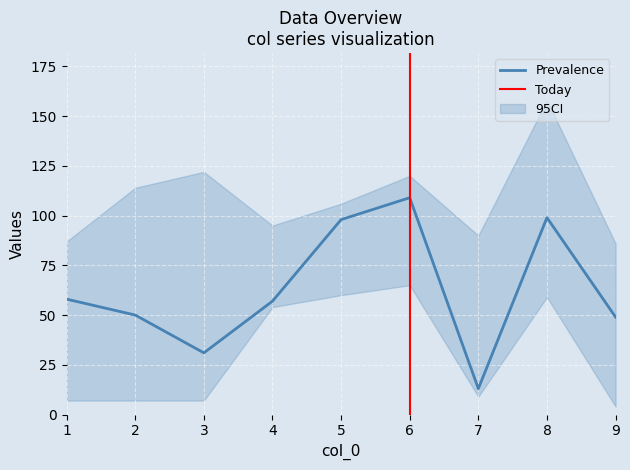

What is the difference between the col_1 values at 5 and 8?

1